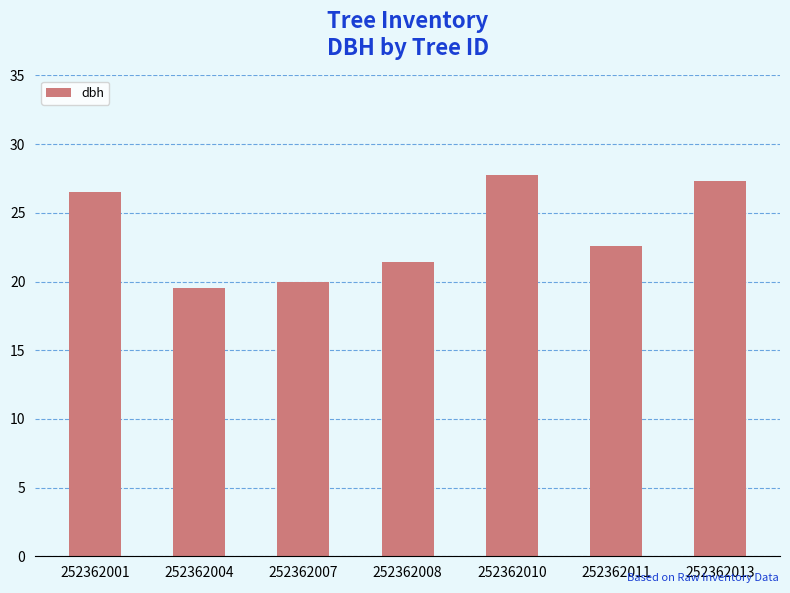

What is the difference between the second highest and minimum values?

7.8